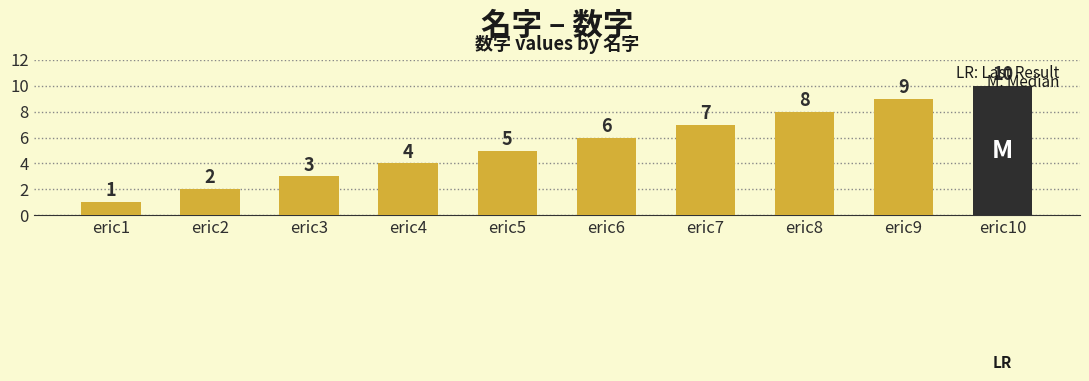

How many values are between 3 and 8?

6